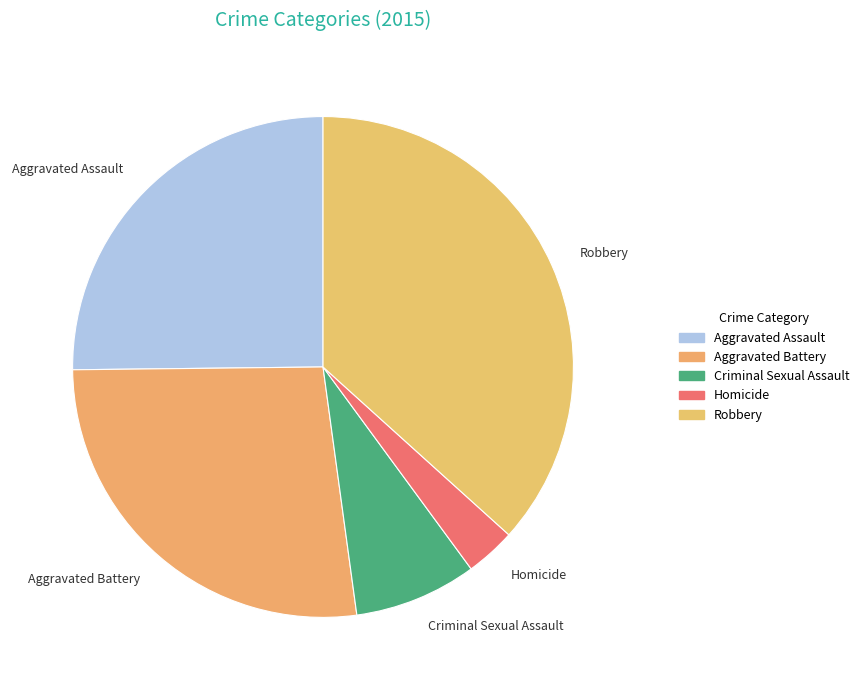

The Aggravated Assault slice represents 14% of the pie. True or false?

False